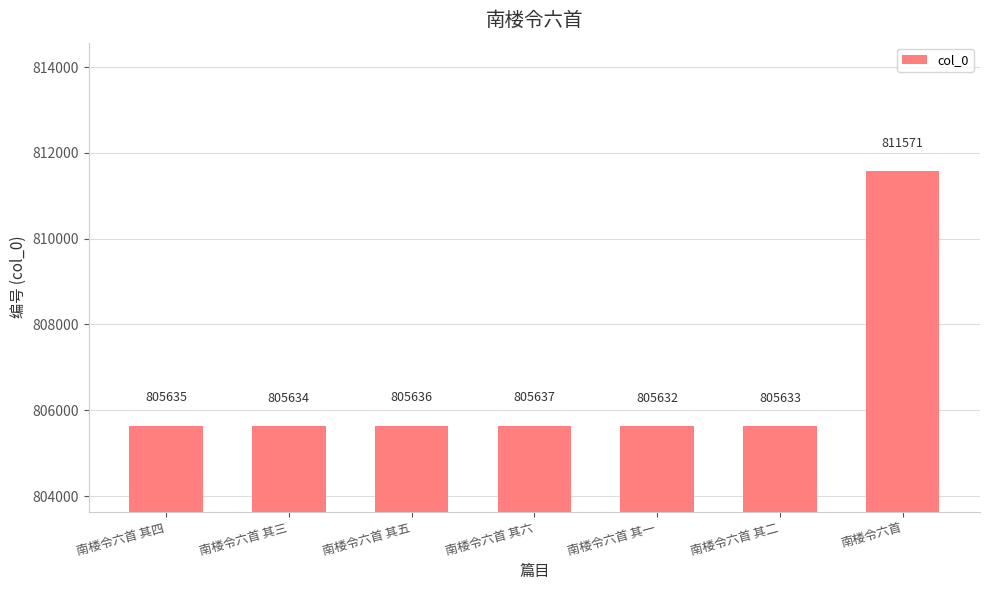

True or false: the data shows 1425416 at 南楼令六首 其五.

False